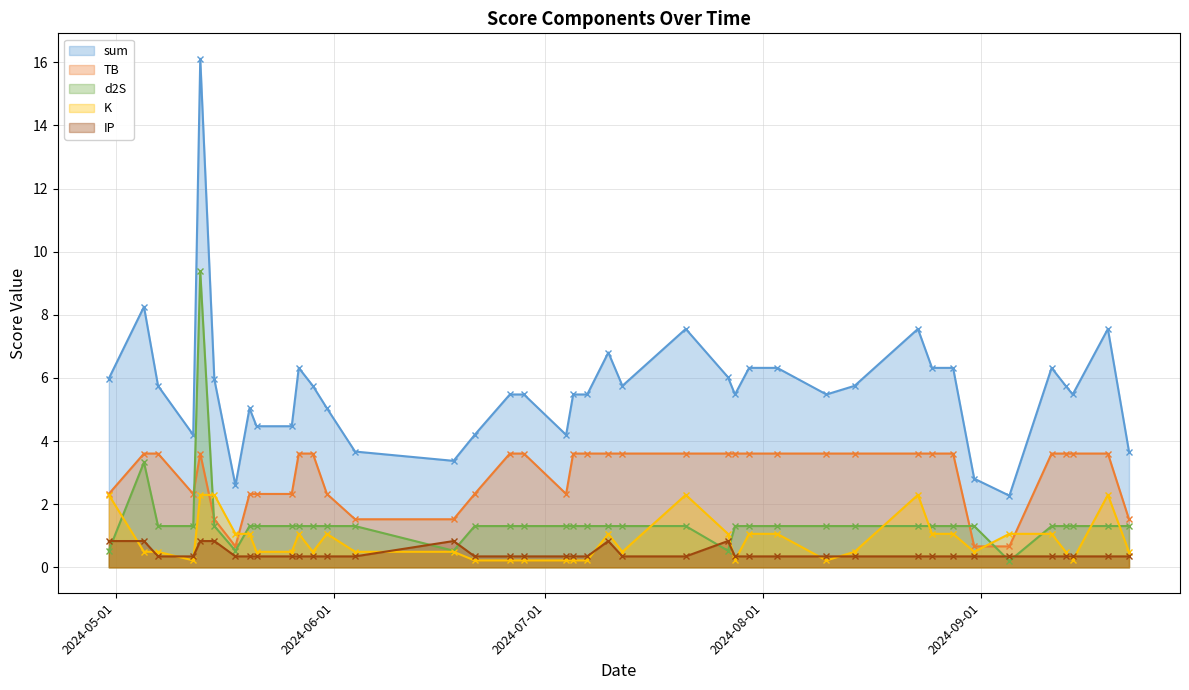

What is the total value across all series at 2024-07-05?

11.0